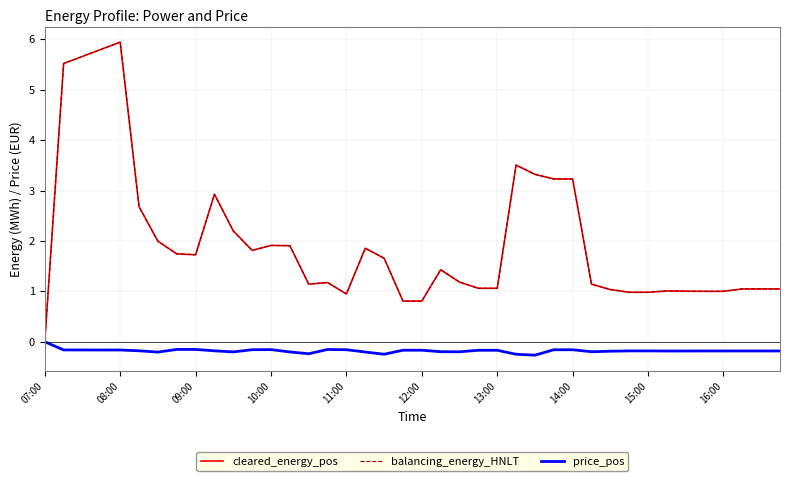

What is the difference between the maximum and second lowest values in the balancing_energy_HNLT series?

5.1